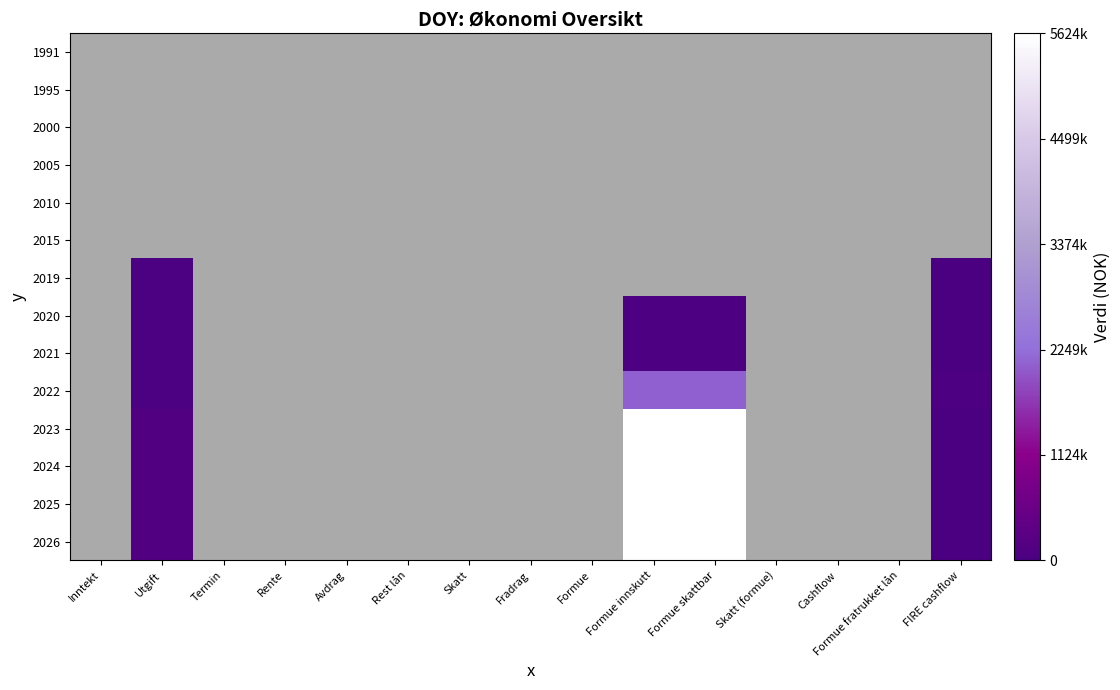

At Rente, list the series in order from smallest to largest.

1991, 1995, 2000, 2005, 2010, 2015, 2019, 2020, 2021, 2022, 2023, 2024, 2025, 2026